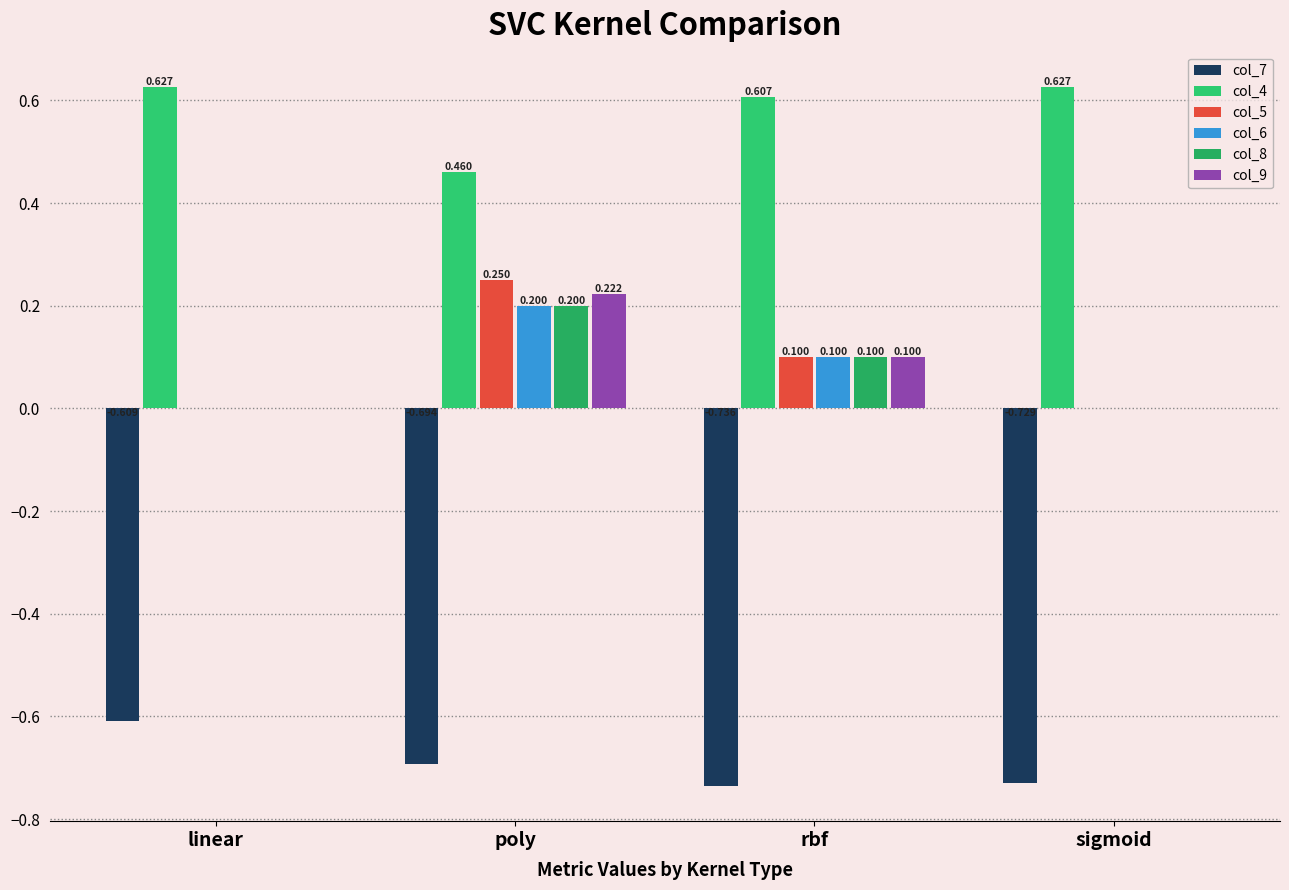

The col_5 series shows 0.1 at rbf. True or false?

True